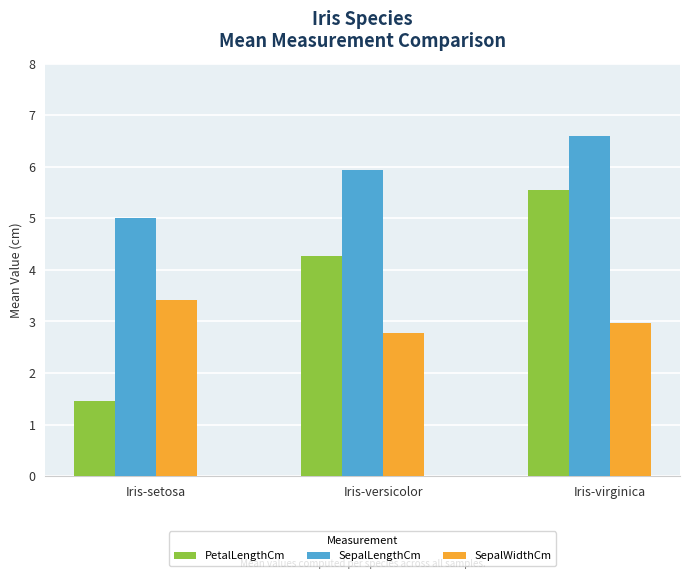

What is the total value across all series at Iris-versicolor?

13.0